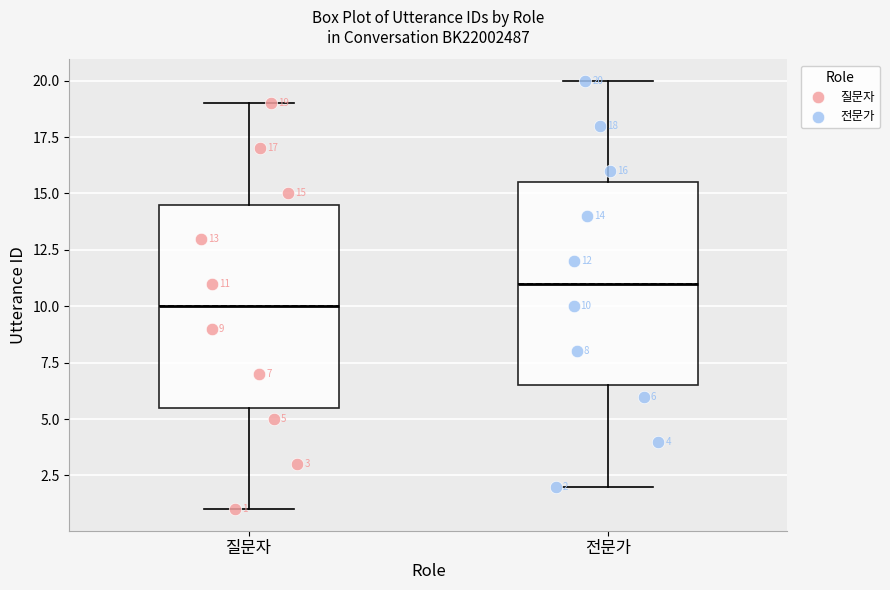

Which box's median line is the lowest?

질문자